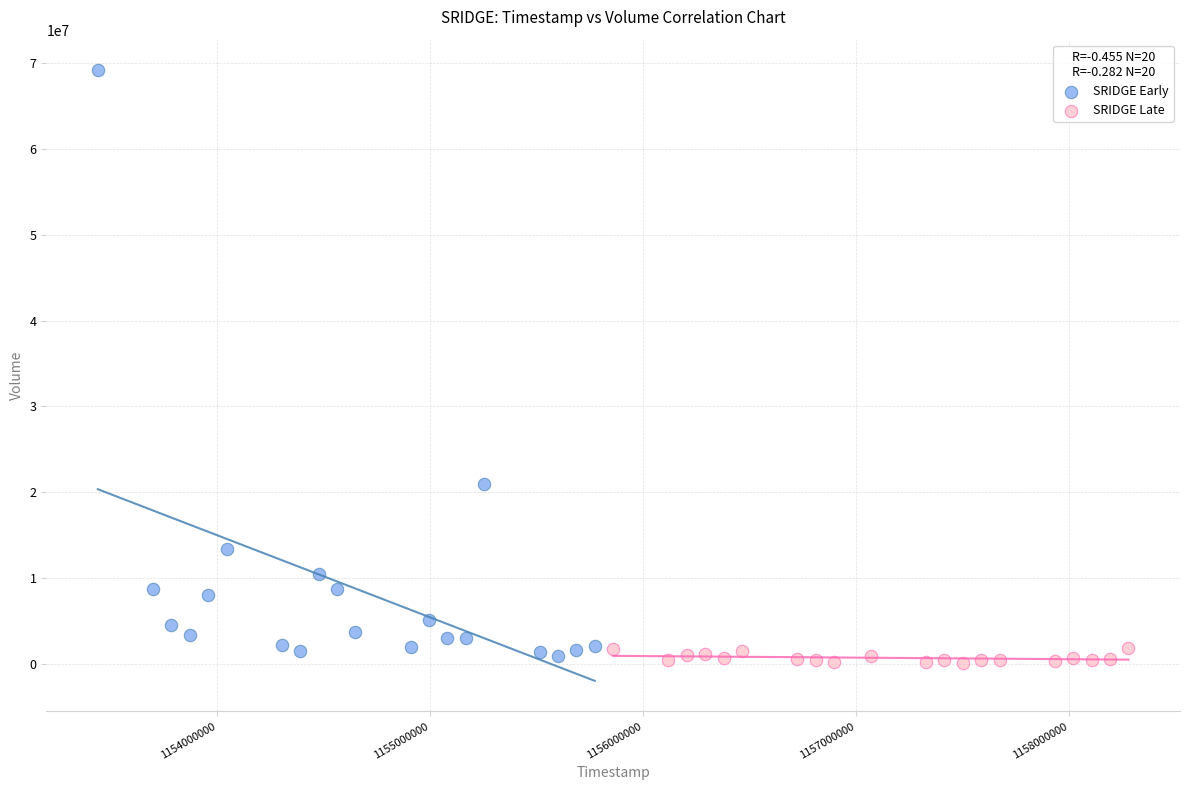

Which series reaches the maximum Y coordinate?

SRIDGE Early